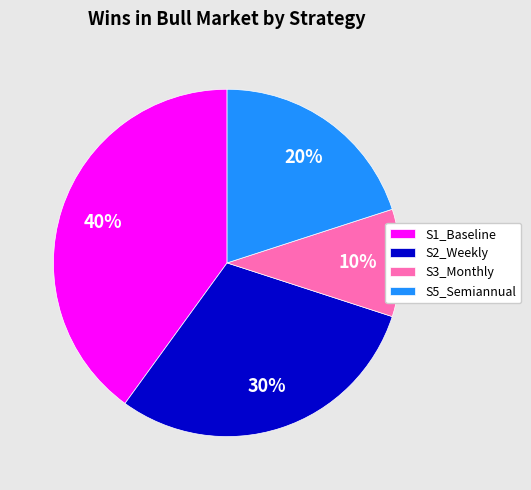

Which slice is the smallest?

S3_Monthly